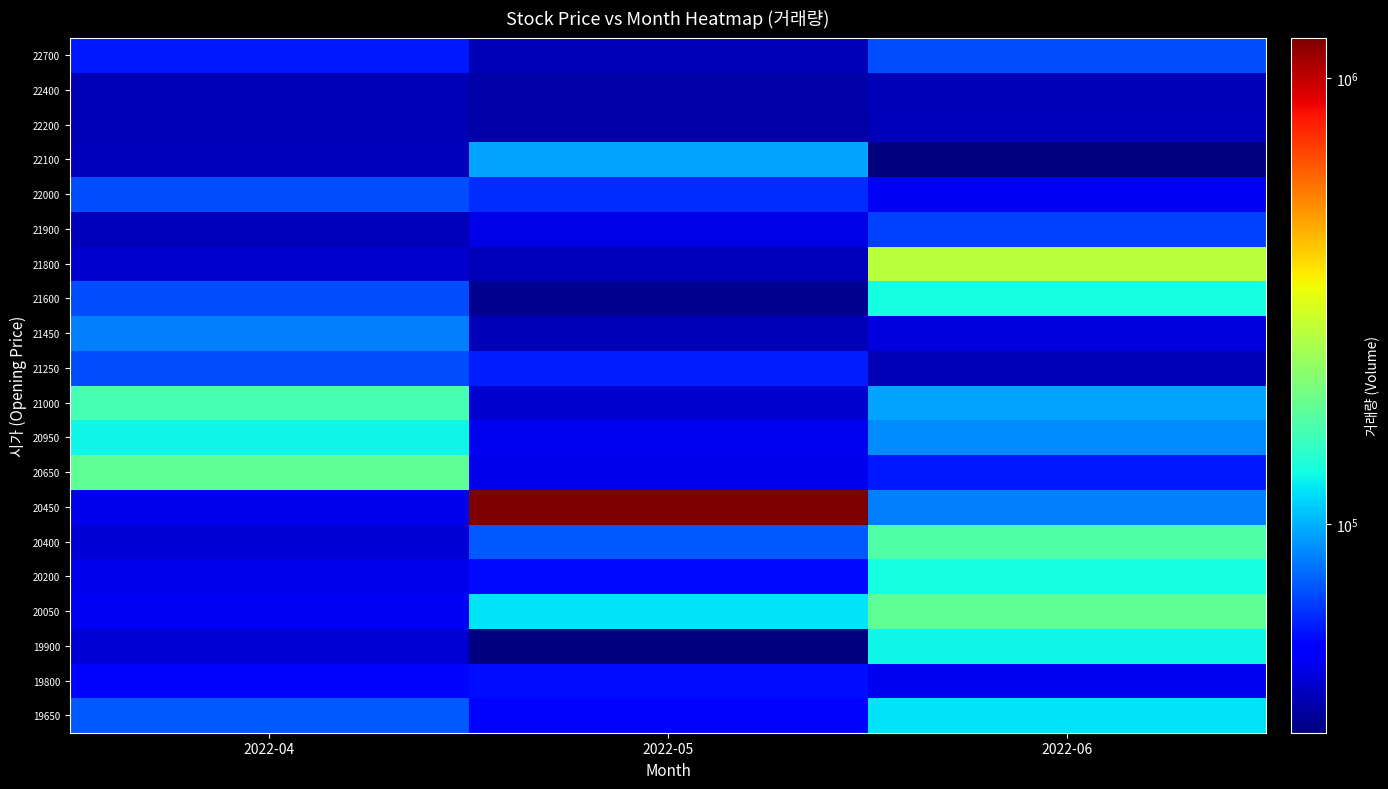

At how many categories does at least one series exceed 640798?

1